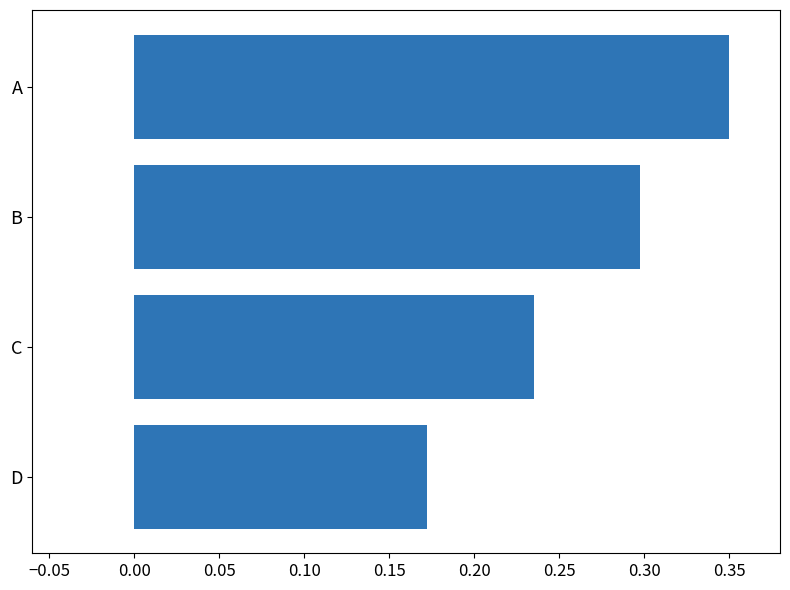

How many bars are there in total?

4